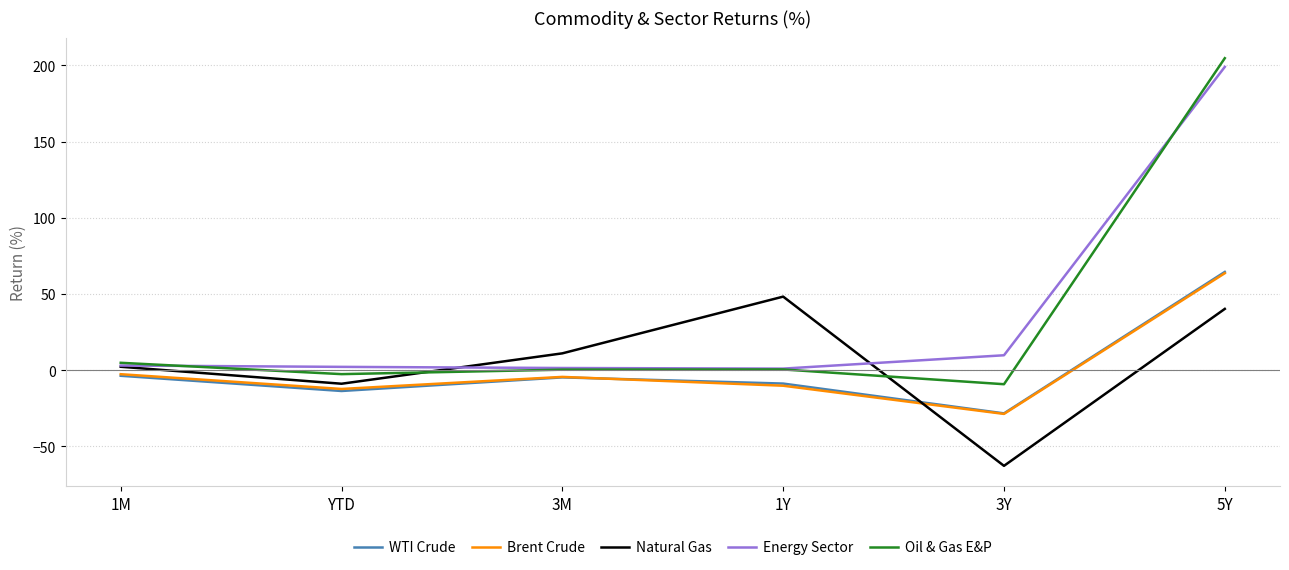

True or false: Natural Gas and Brent Crude intersect in this chart.

True